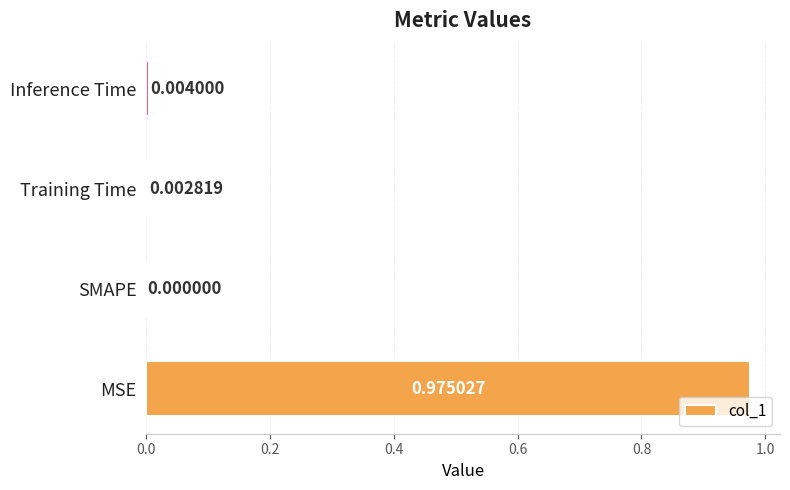

Between Training Time and Inference Time, which is larger?

Inference Time